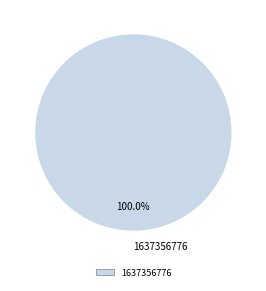

Is there any slice that represents more than half of the pie?

Yes